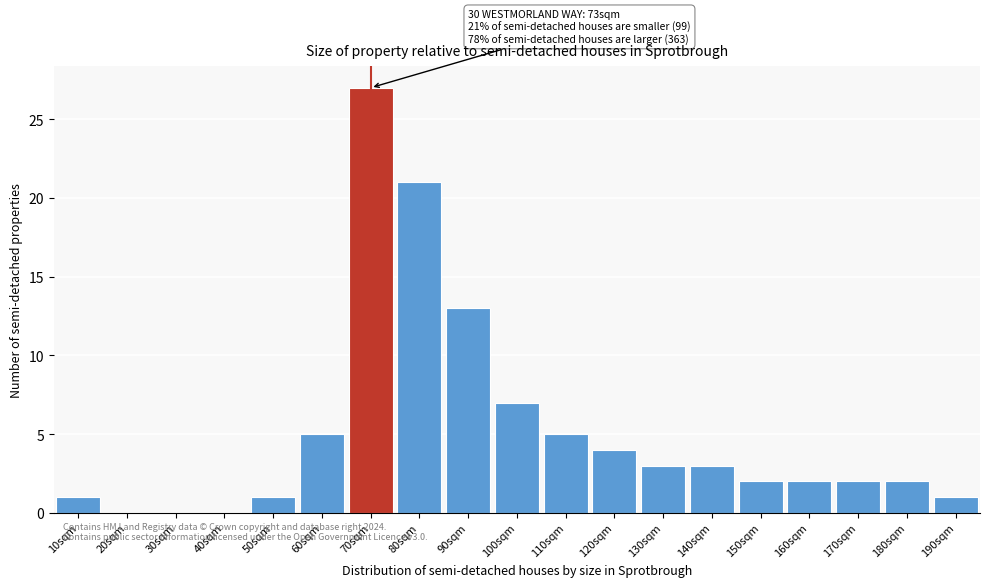

Reading left to right, transcribe all the data shown in this chart.

10sqm=1	20sqm=0	30sqm=0	40sqm=0	50sqm=1	60sqm=5	70sqm=27	80sqm=21	90sqm=13	100sqm=7	110sqm=5	120sqm=4	130sqm=3	140sqm=3	150sqm=2	160sqm=2	170sqm=2	180sqm=2	190sqm=1